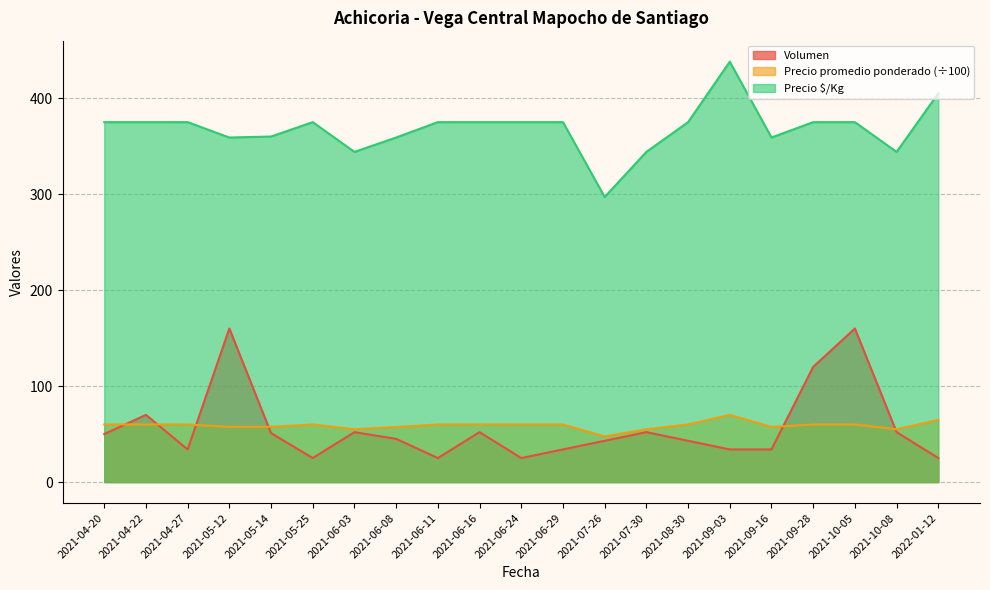

What is the approximate value of Precio promedio ponderado at 2021-06-11?

60.0